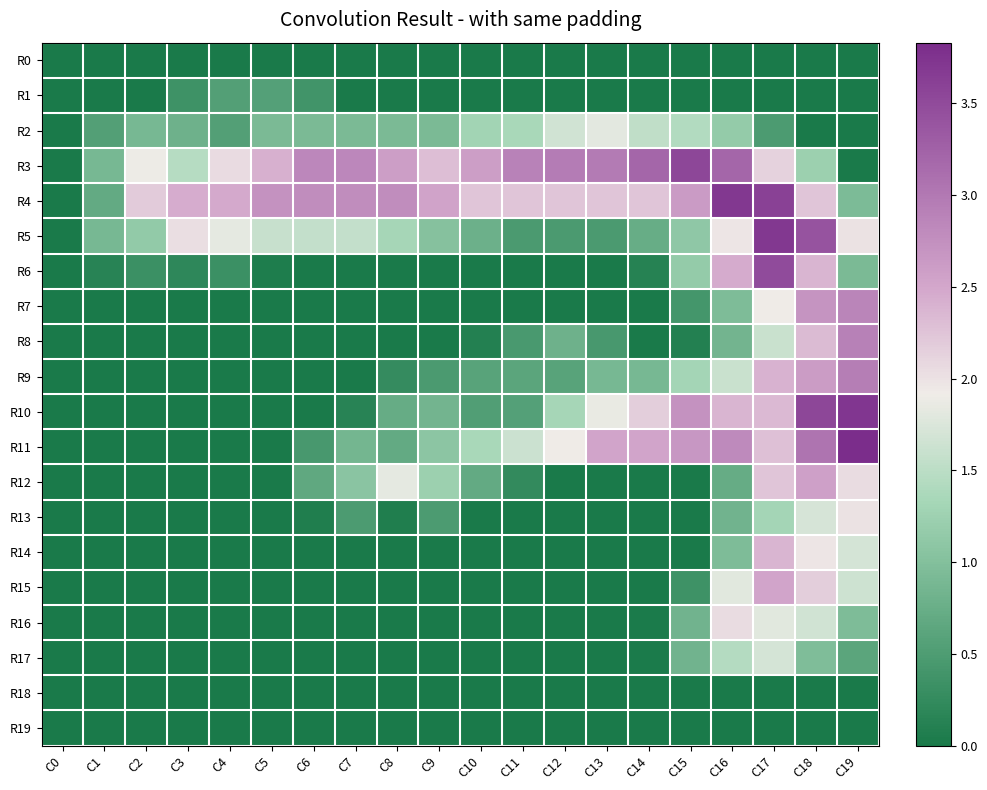

Which label corresponds to the largest value in the chart?

C19